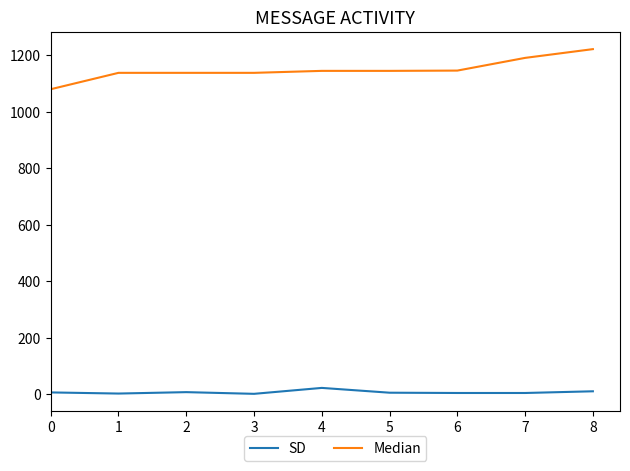

Which series has the largest total across all categories?

Median